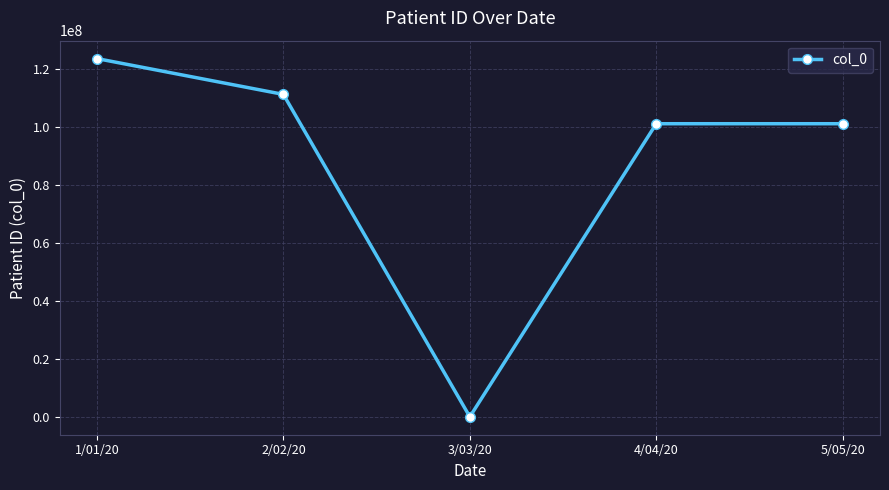

Does the chart display data point markers on the line(s)?

Yes